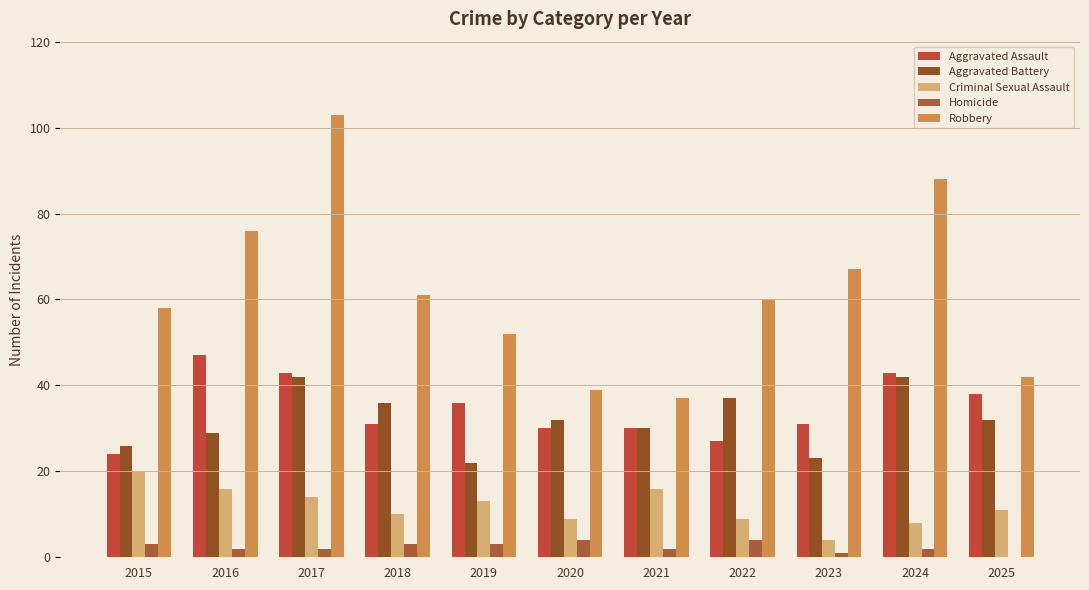

What is the total value across all series at 2021?

115